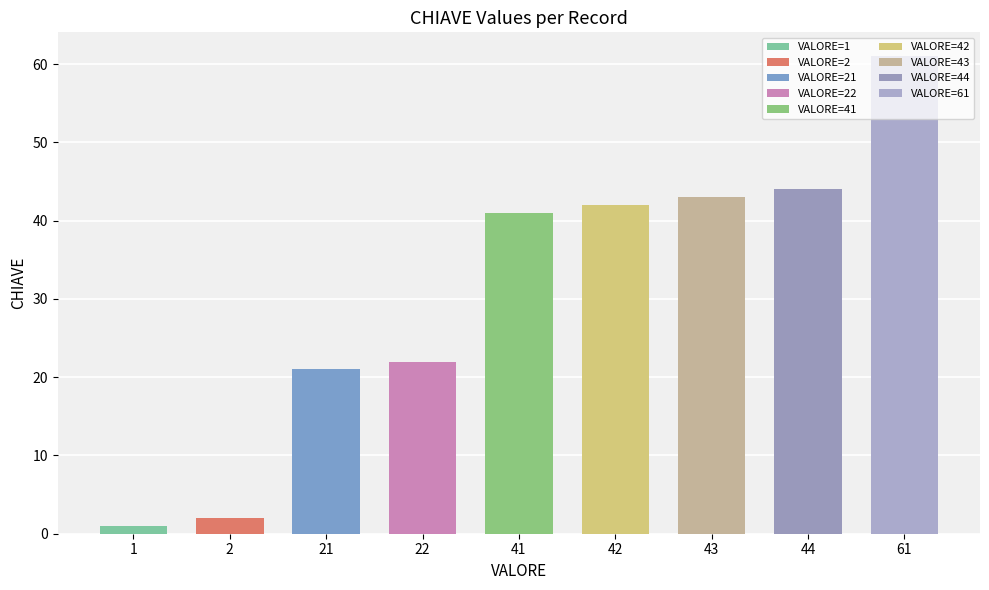

What is the difference between the values at 1 and ?

21